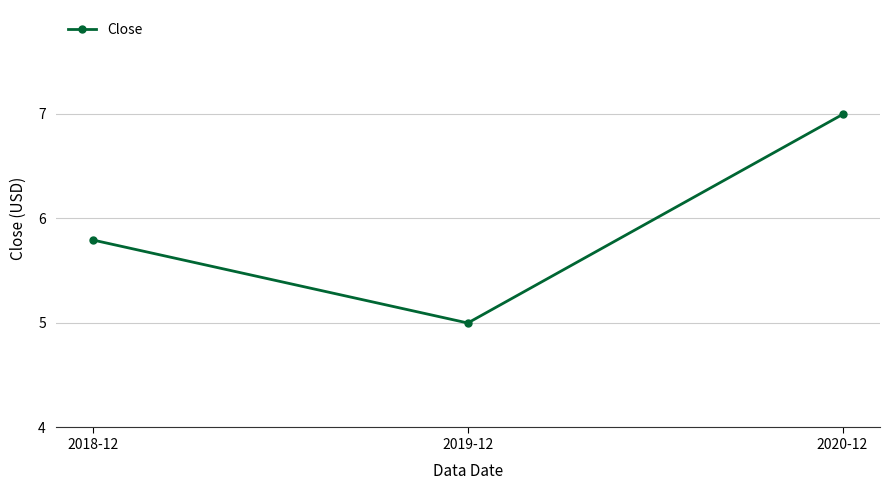

List the labels in order of value, smallest first.

2019-12, 2018-12, 2020-12